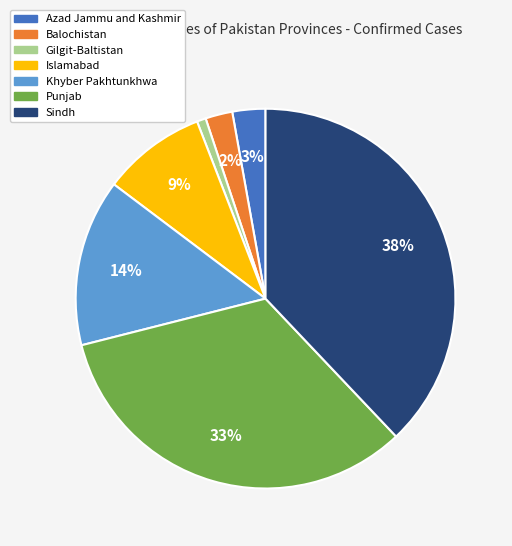

Does Sindh account for over 50% of the chart?

No